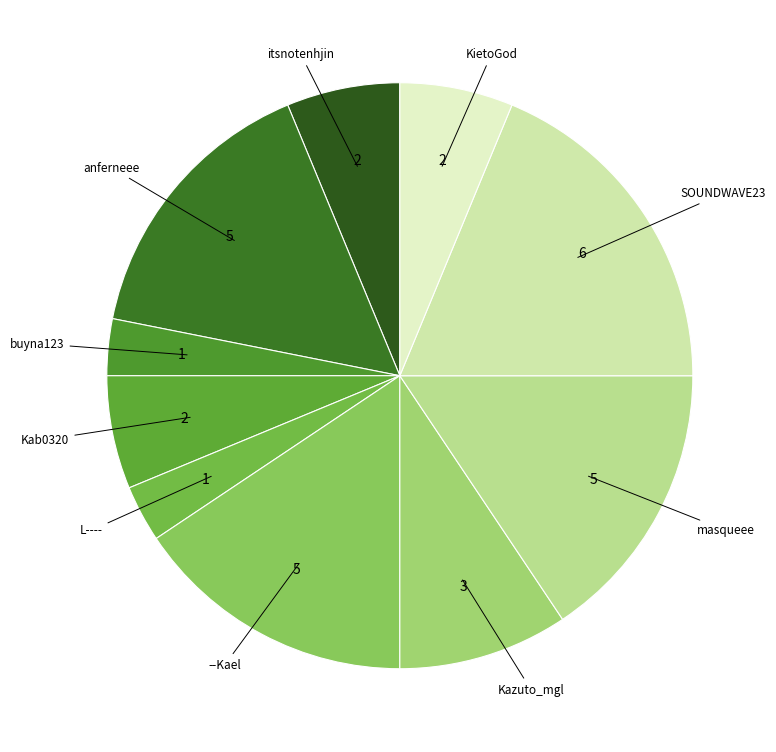

Count the number of slices in the pie.

10